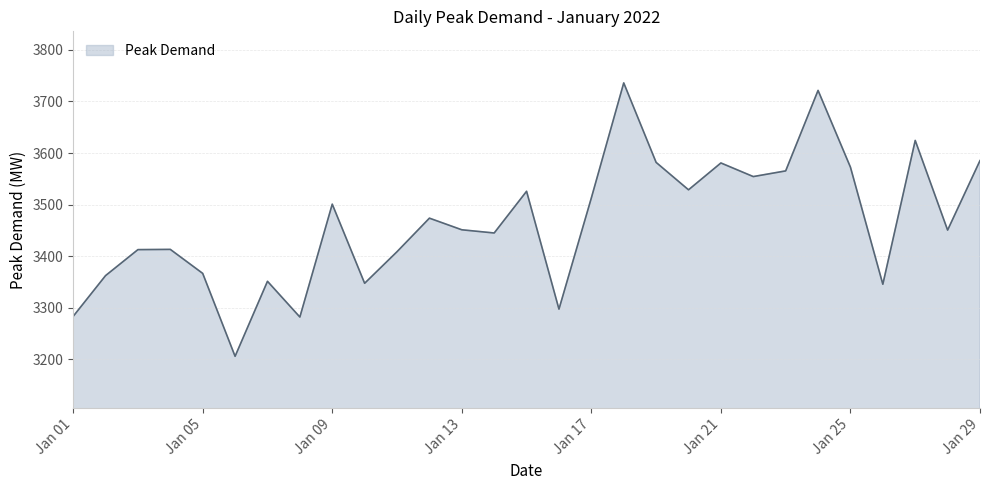

What is the smallest value displayed?

3205.8